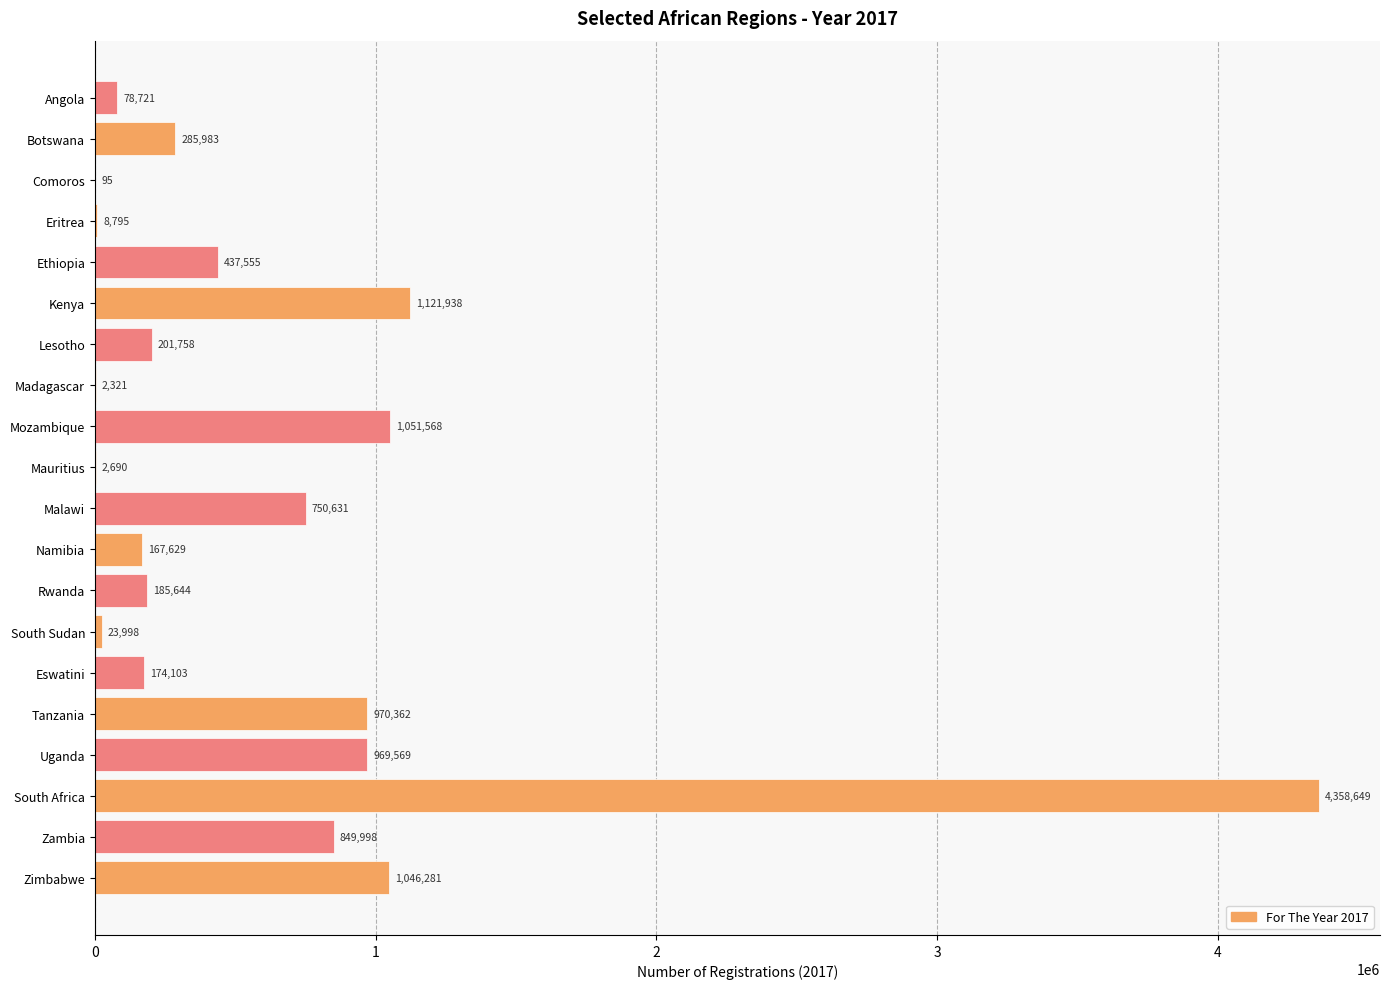

The value at Ethiopia is 715447. True or false?

False